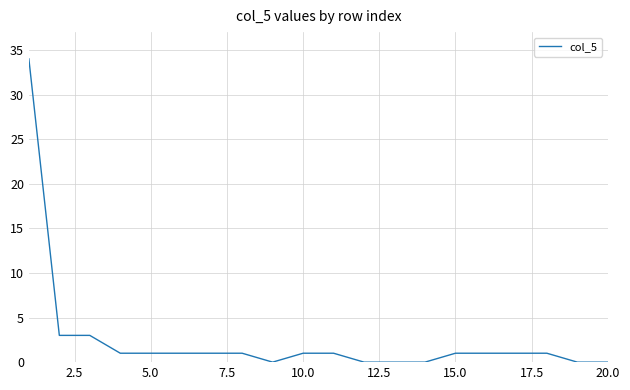

What is the greatest value displayed?

34